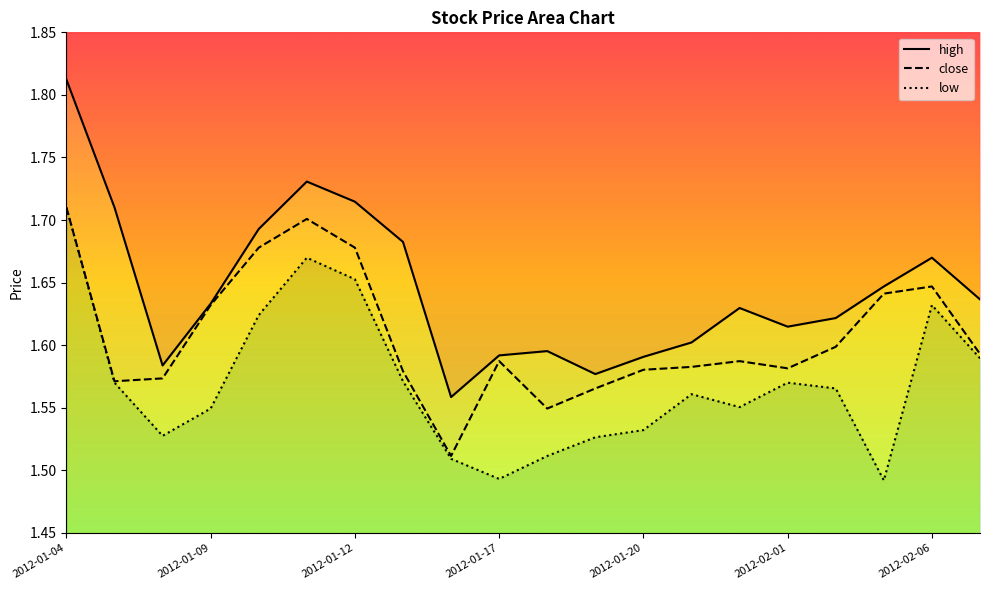

True or false: high and close cross at least once.

False